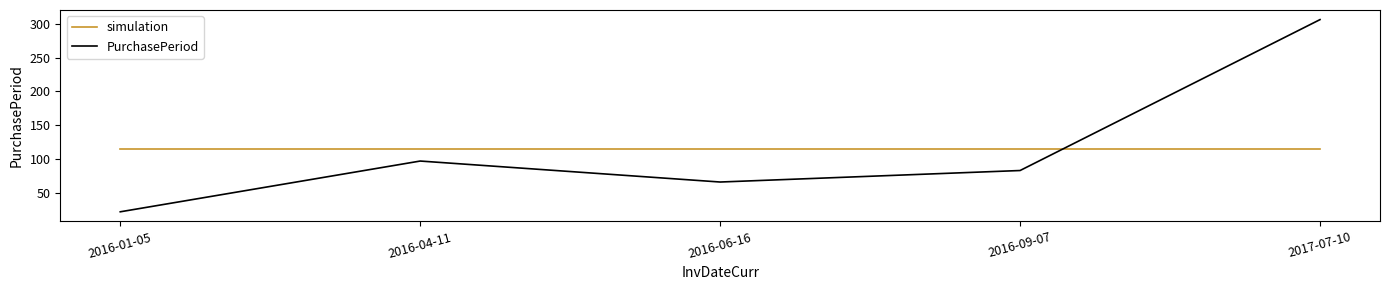

At which label is PurchasePeriod closest to 164?

2016-04-11